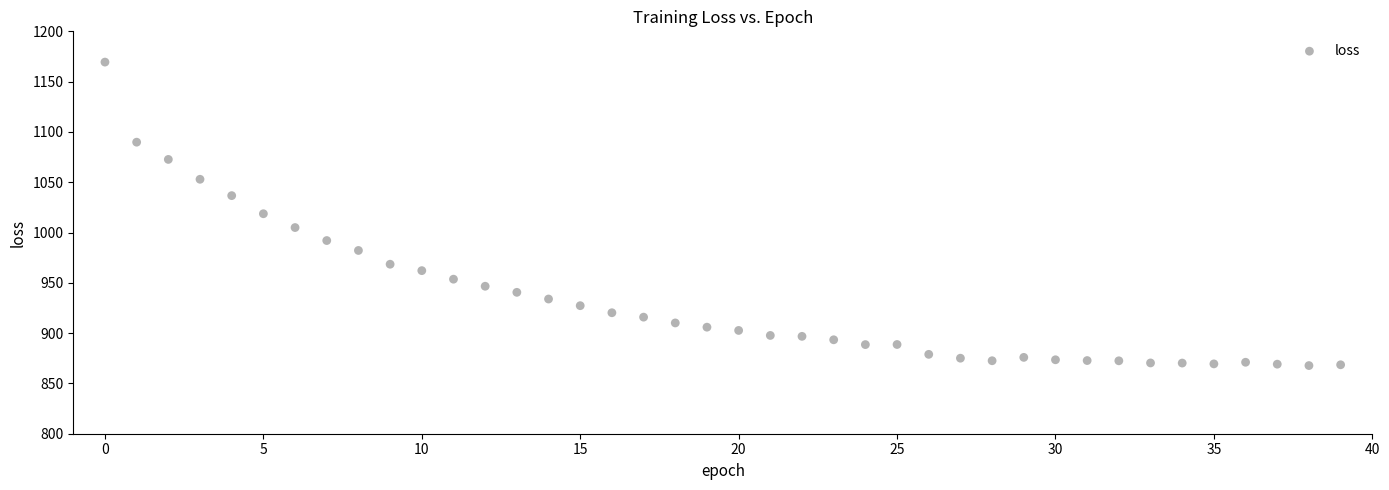

What is the range of Y values (max minus min)?

301.7